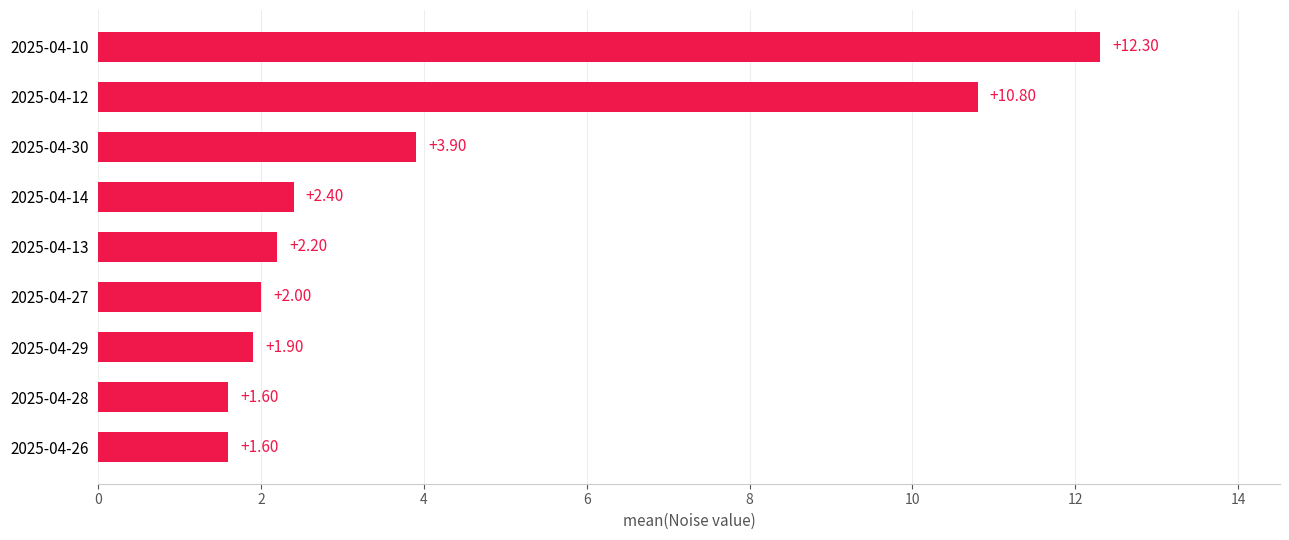

What is the change in value from 2025-04-12 to 2025-04-28?

-9.2